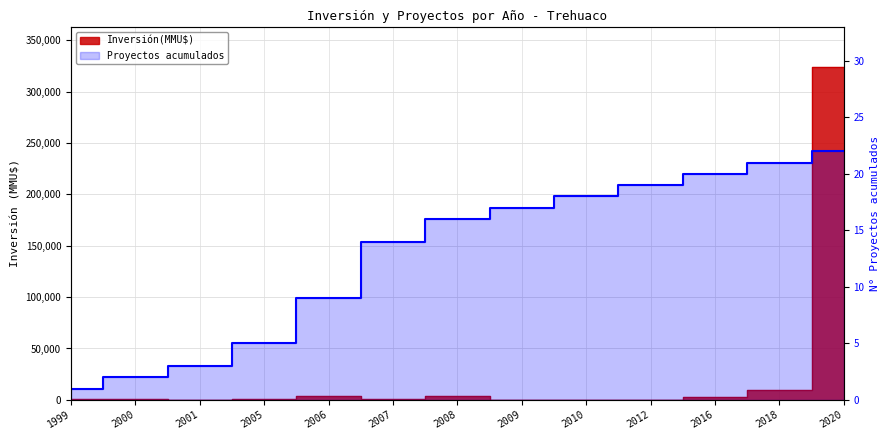

In Inversión(MMU$), how many points are higher than both neighbors (excluding endpoints)?

3